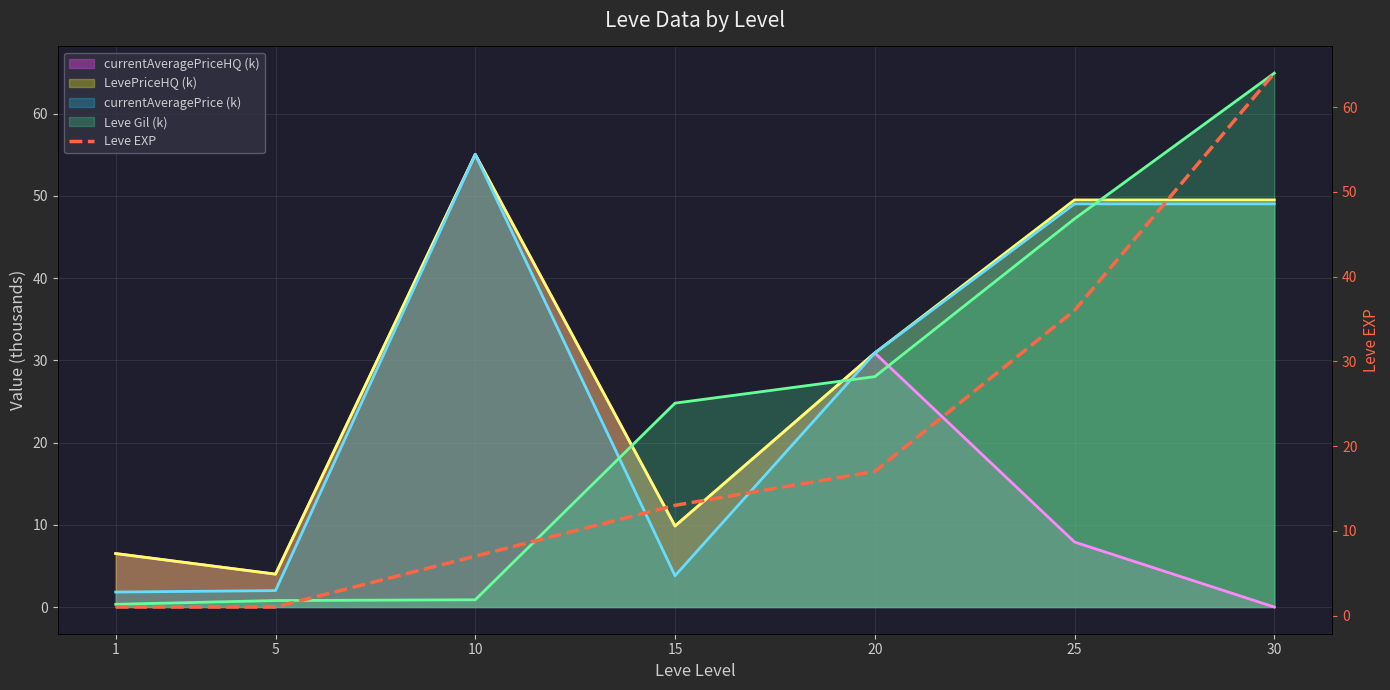

Where does the currentAveragePrice (k) series first go above 30?

10